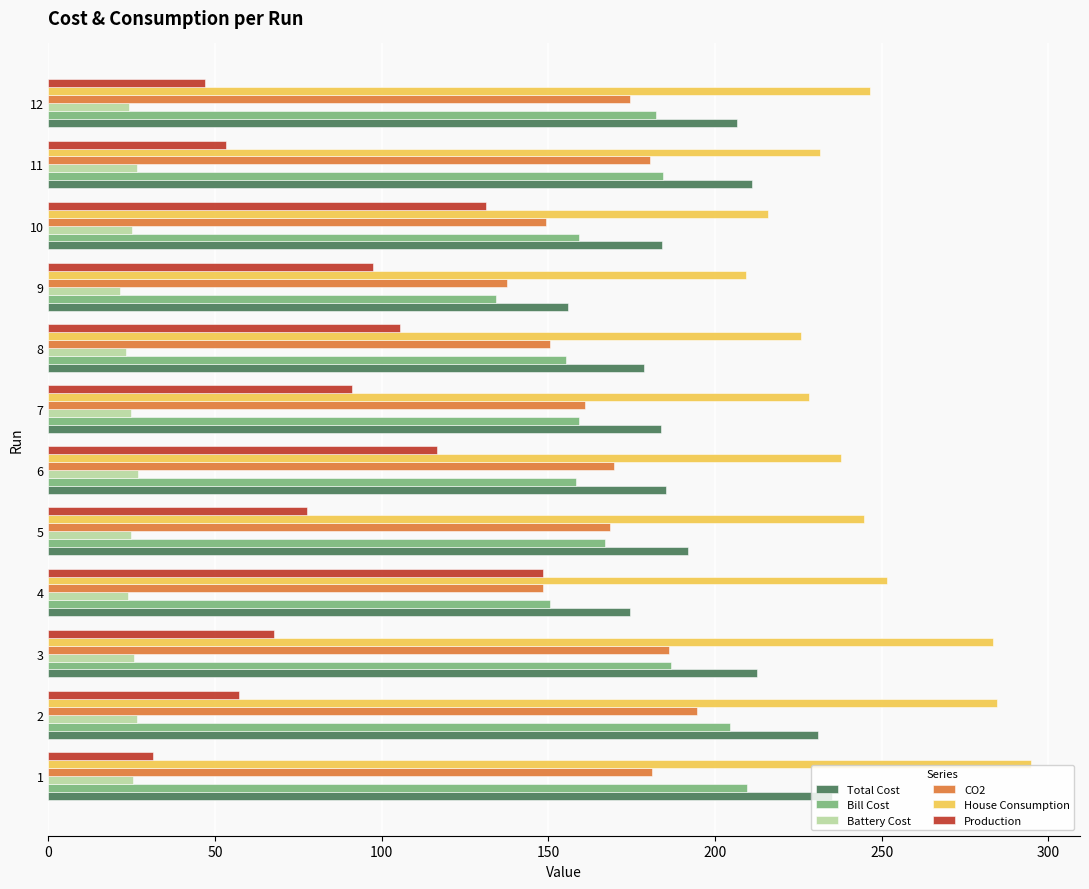

What is the sum of all Bill Cost values?

2051.5